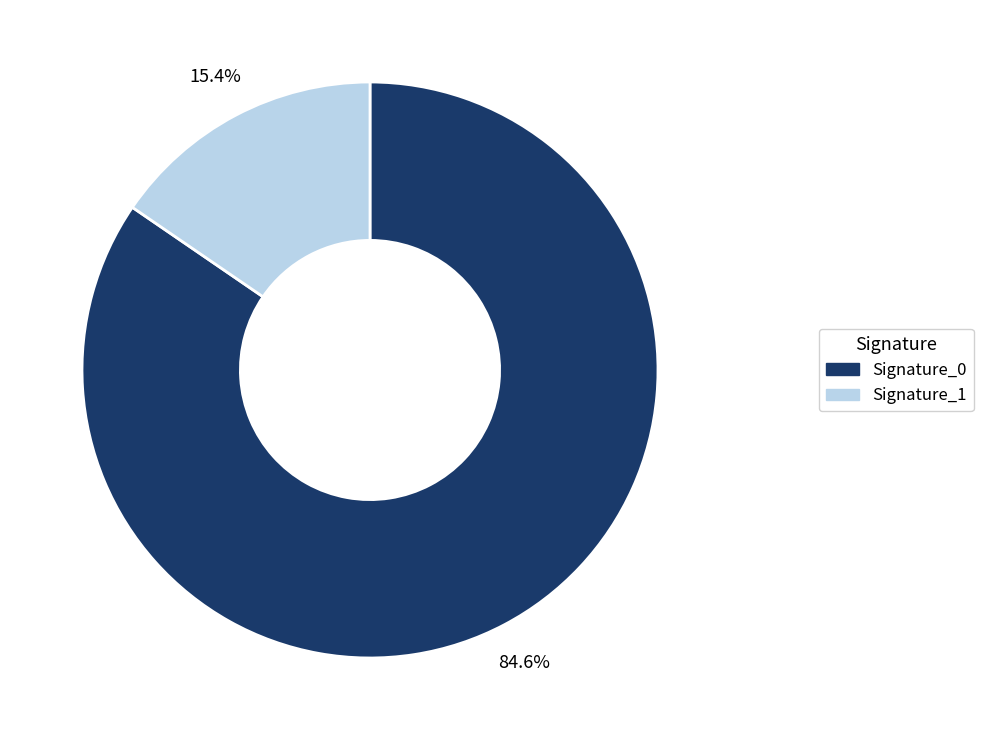

Does any single category account for the majority?

Yes